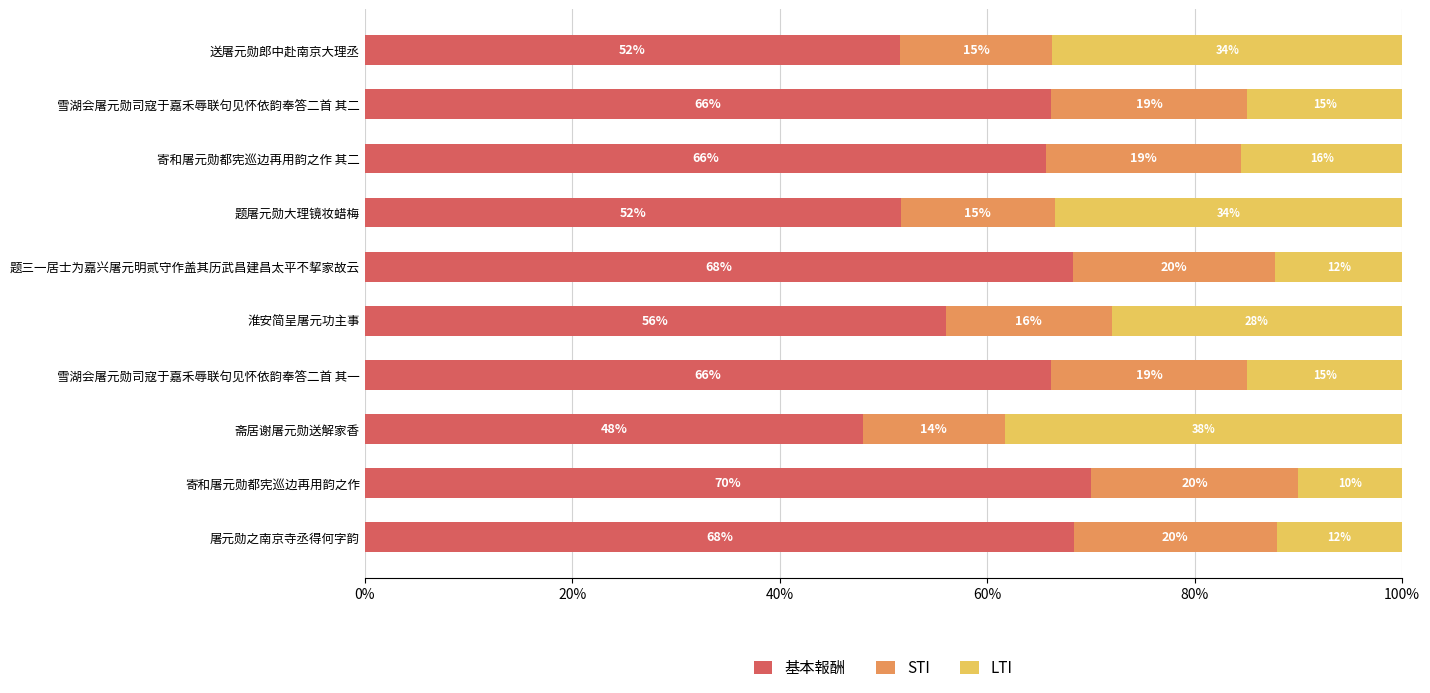

What is the maximum value for 基本報酬?

70.0